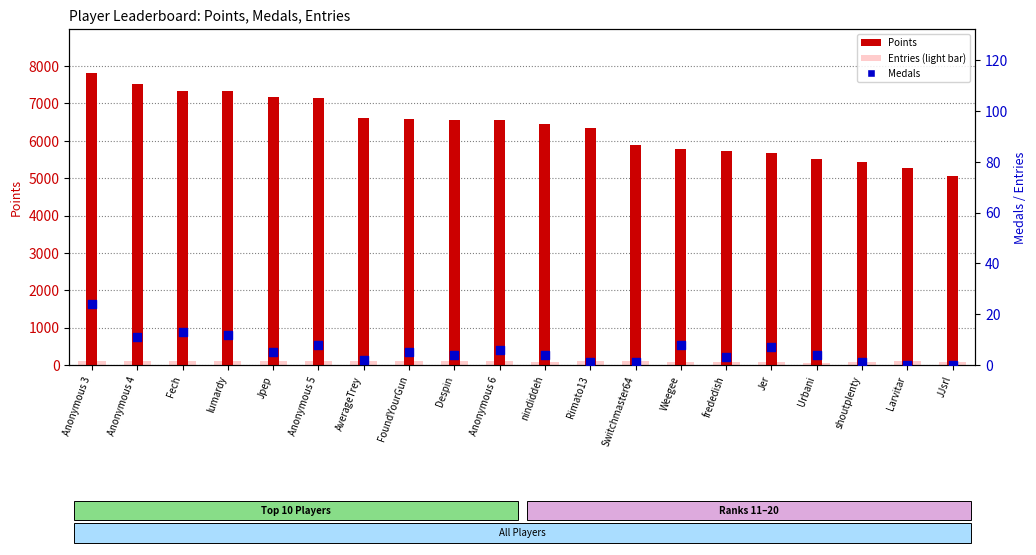

Which series contains the lowest Y value?

Medals